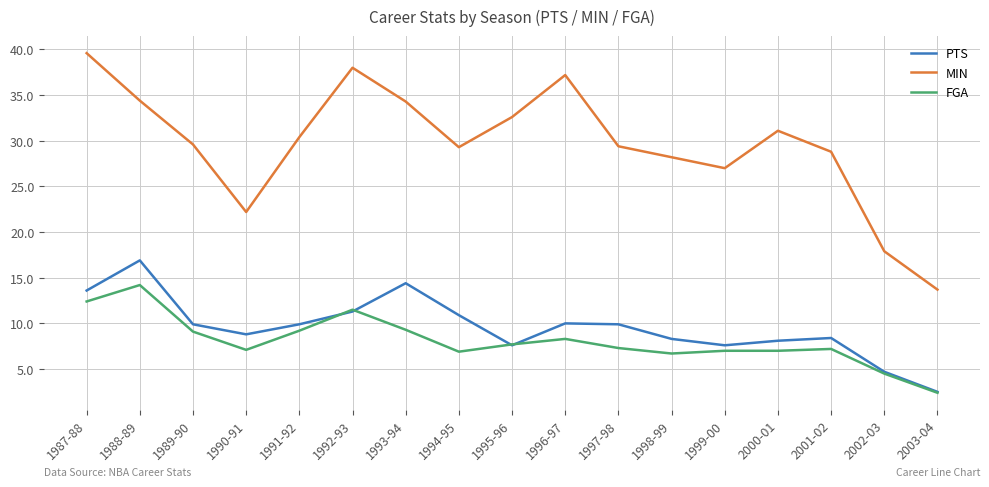

What position from the left is 1992-93?

6